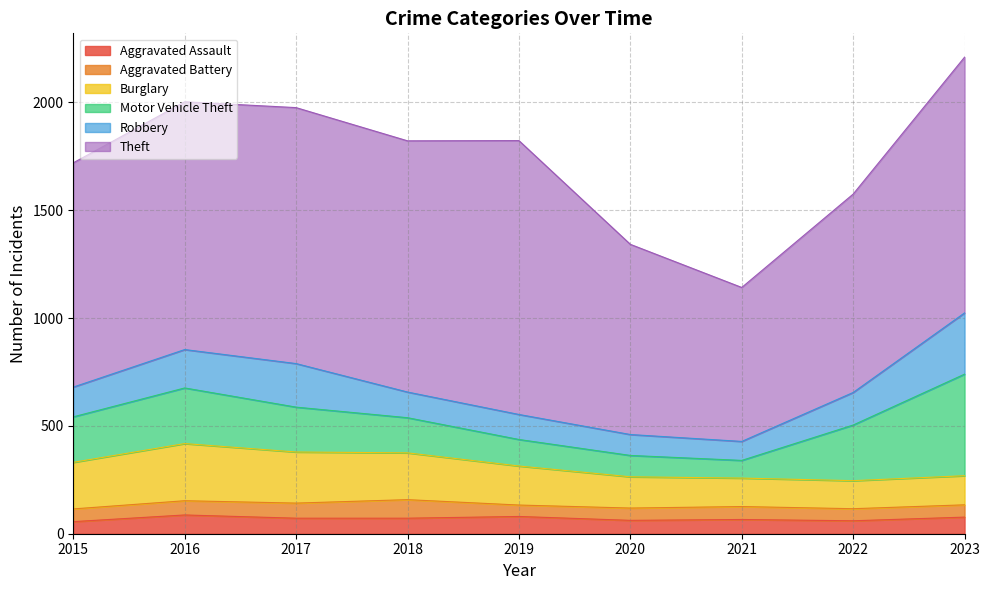

What is the value of the Aggravated Battery point at the 2nd from the left?

66